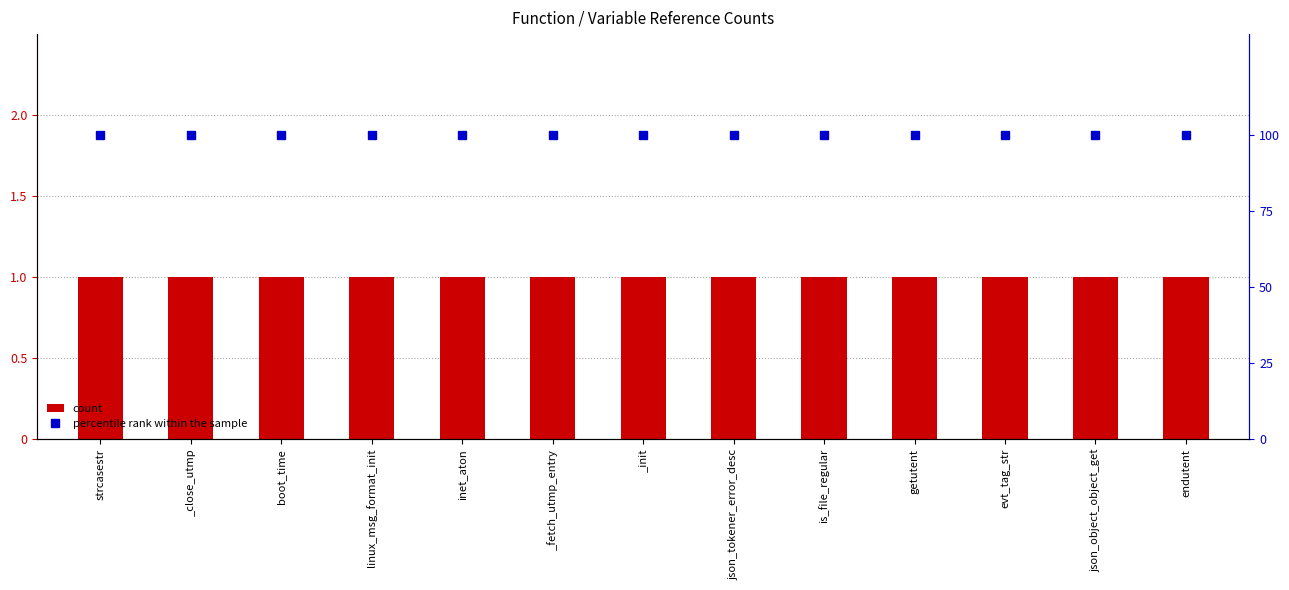

What is the lowest value of the percentile rank within the sample series?

100